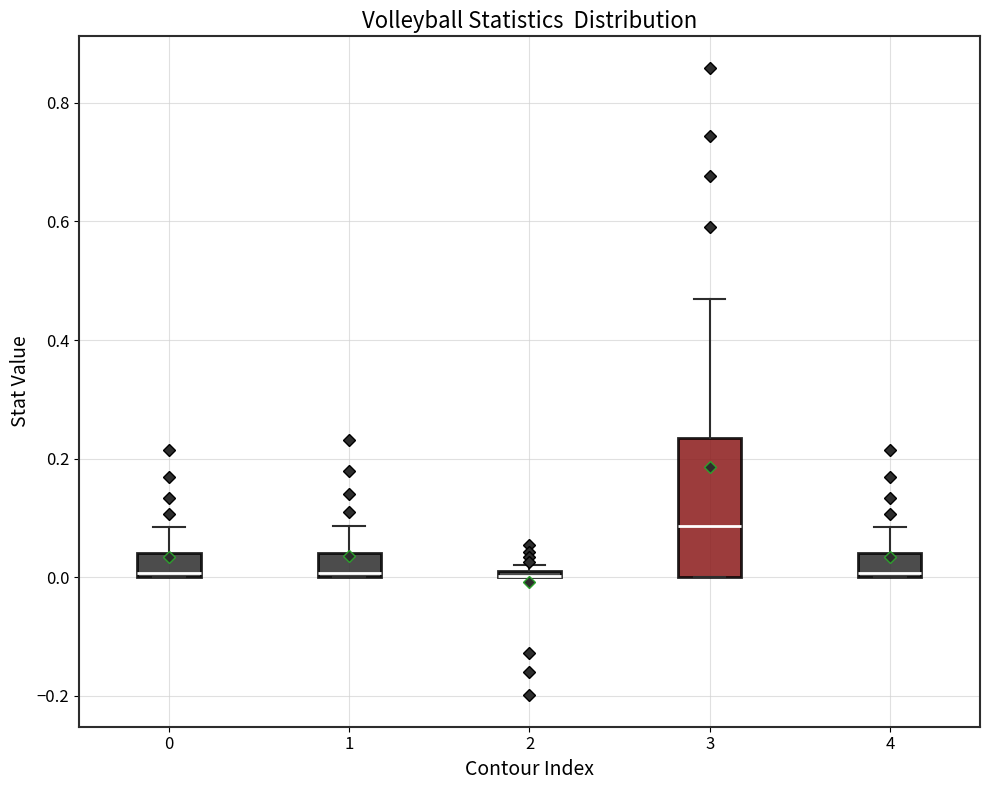

Where is the upper edge of the box at x = 2 on the y-axis? The values are not printed on the chart, so give them approximately, as read against the axis.

0.02